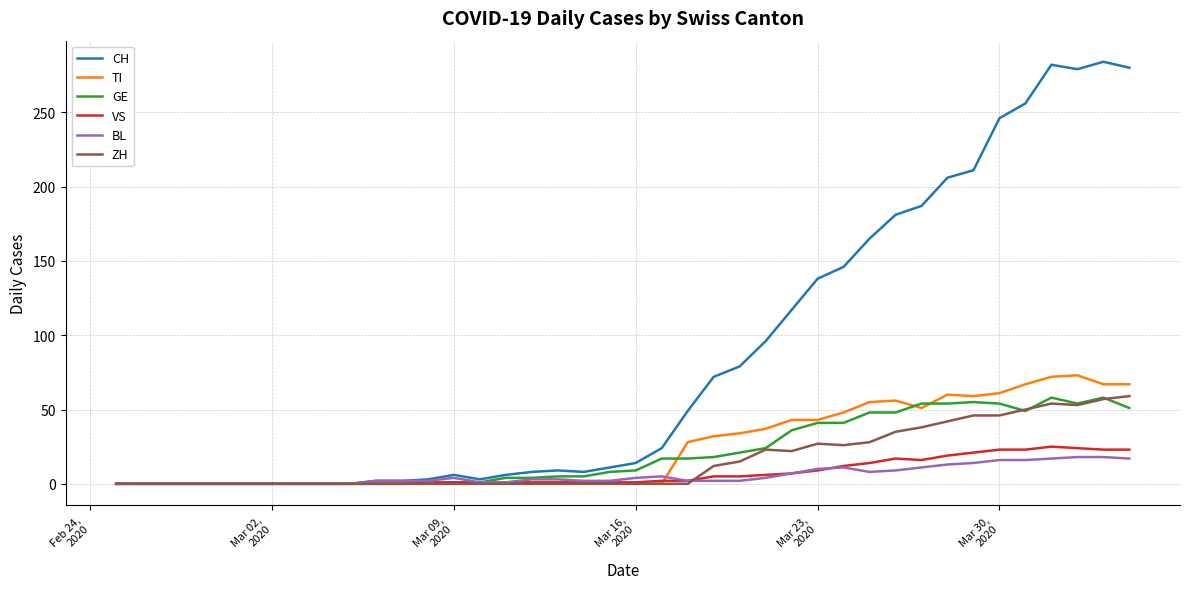

Which series has the largest total across all categories?

CH